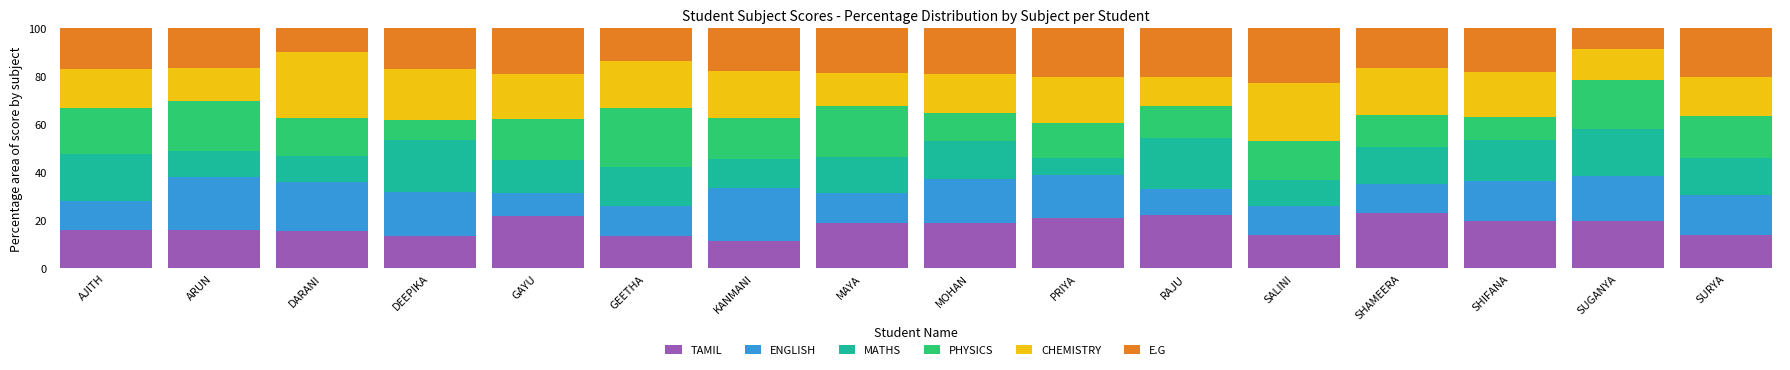

What is the highest value of the TAMIL series?

22.9